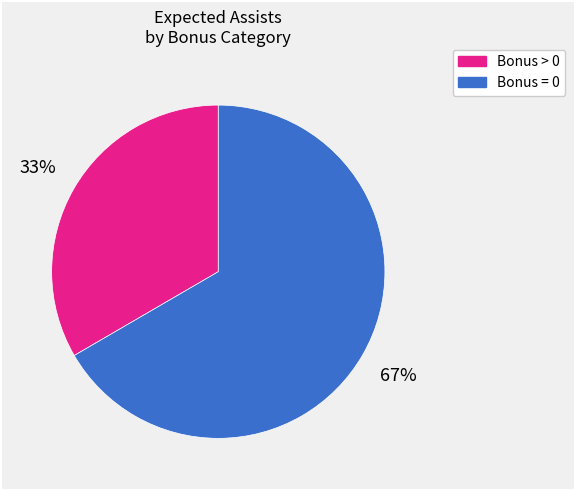

Does any single category account for the majority?

Yes